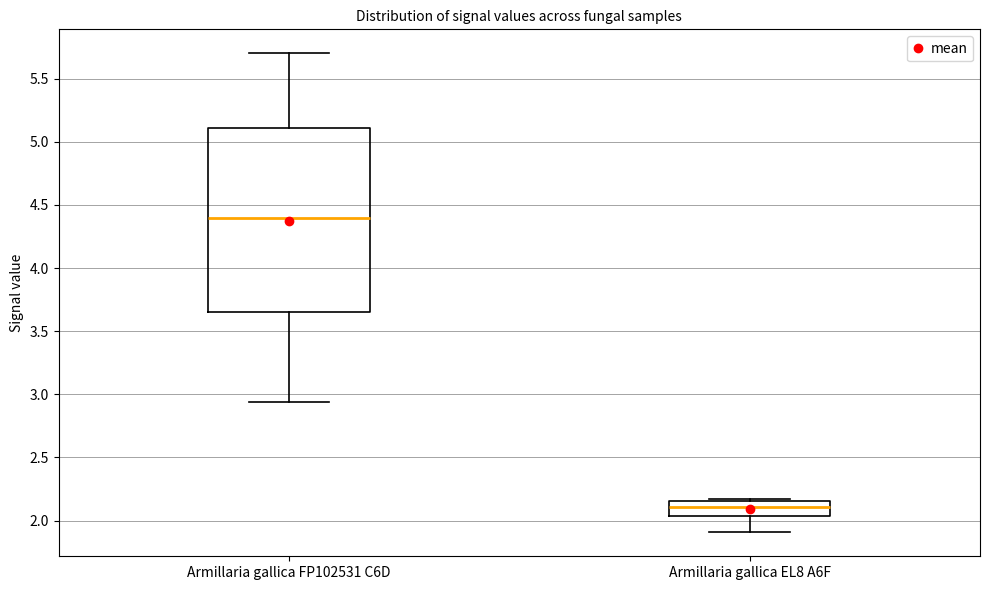

Which box's median line is the lowest?

Armillaria gallica EL8 A6F